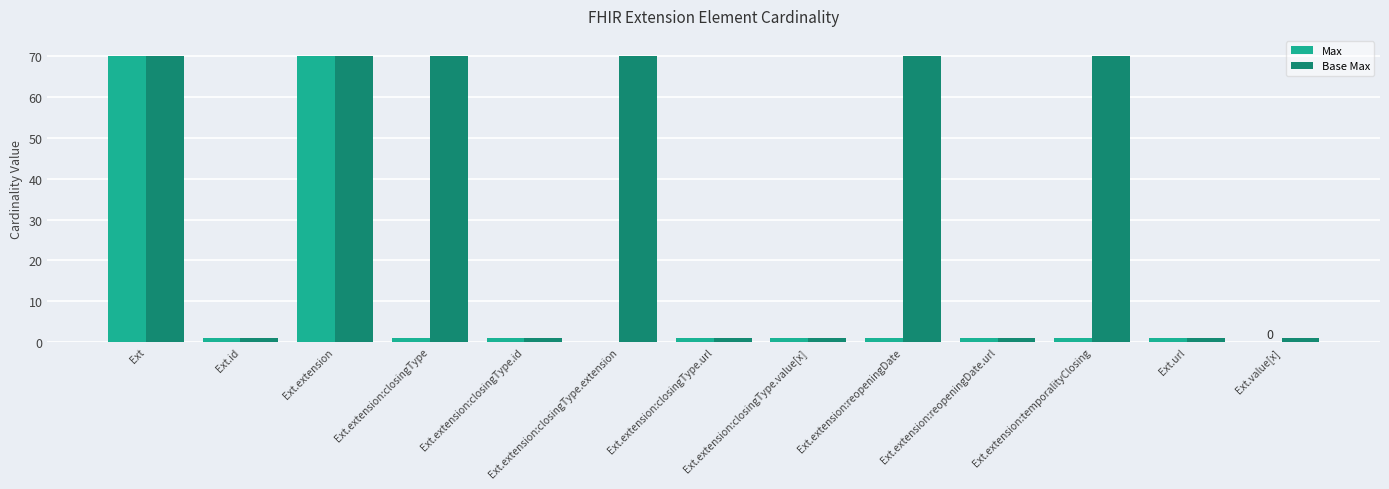

Reading left to right, transcribe all the data shown in this chart.

Max: 70	1	70	1	1	0	1	1	1	1	1	1	0
Base Max: 70	1	70	70	1	70	1	1	70	1	70	1	1